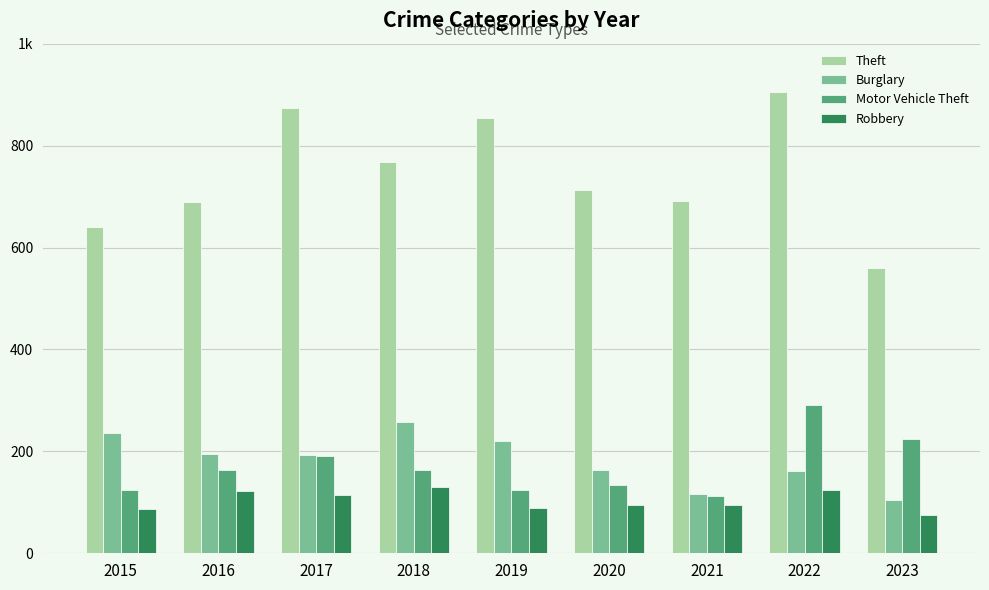

At which category is the sum across all series the highest?

2022